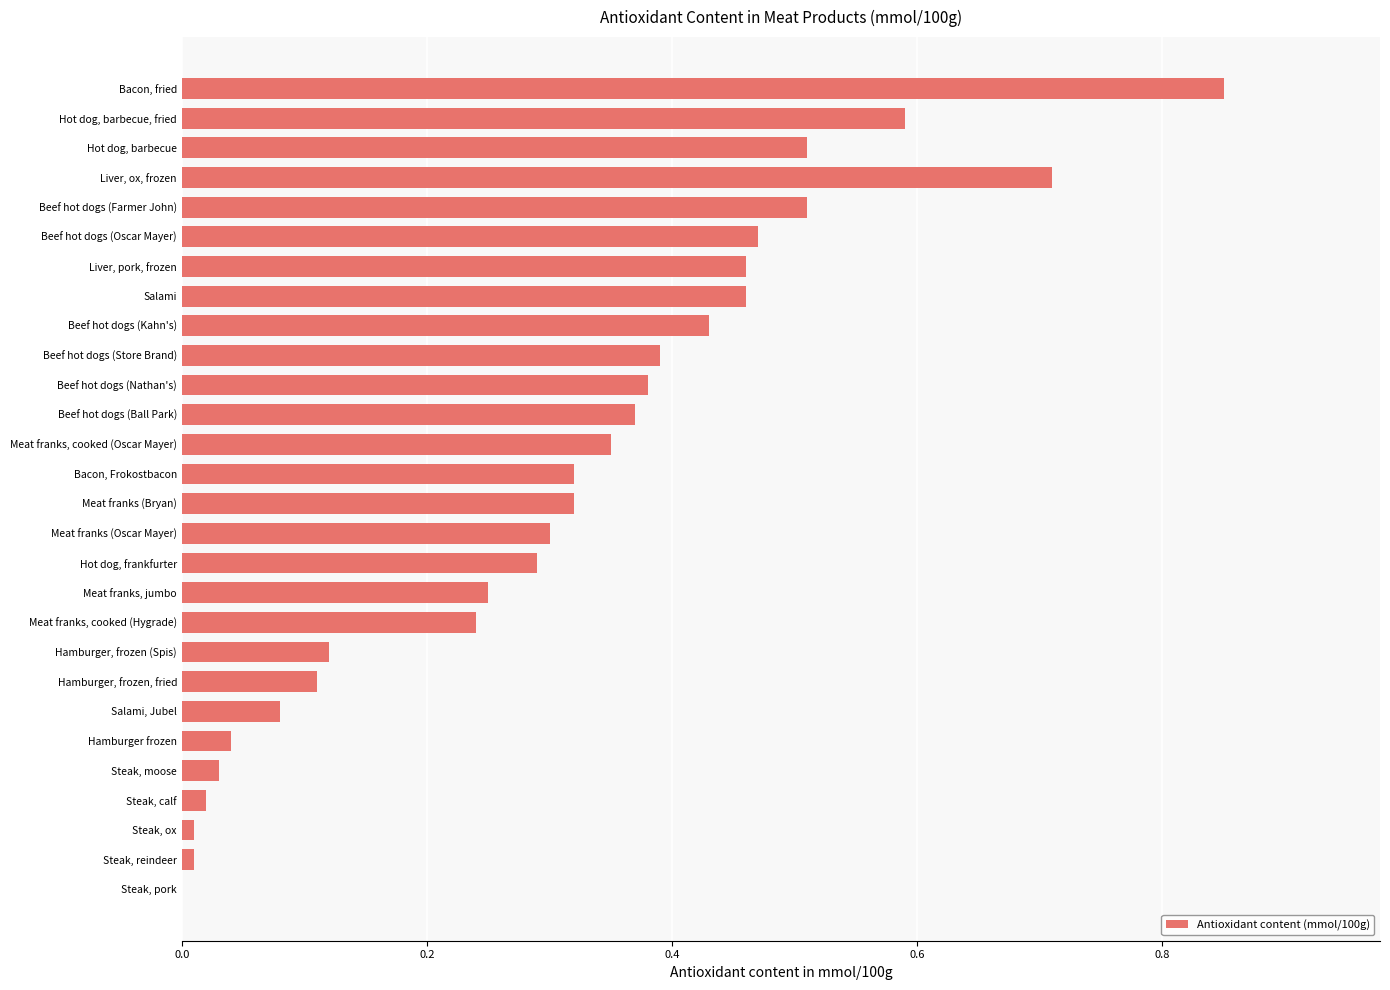

True or false: the data shows 0.2 at Hamburger, frozen, fried.

False